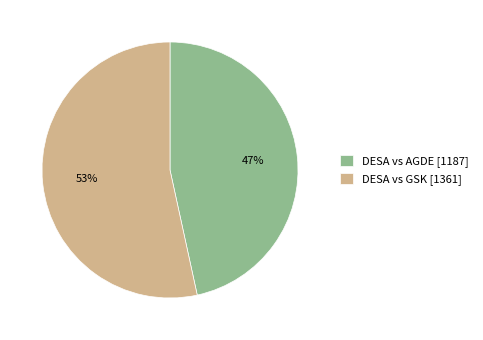

To the nearest percent, what portion does DESA vs AGDE represent?

47%